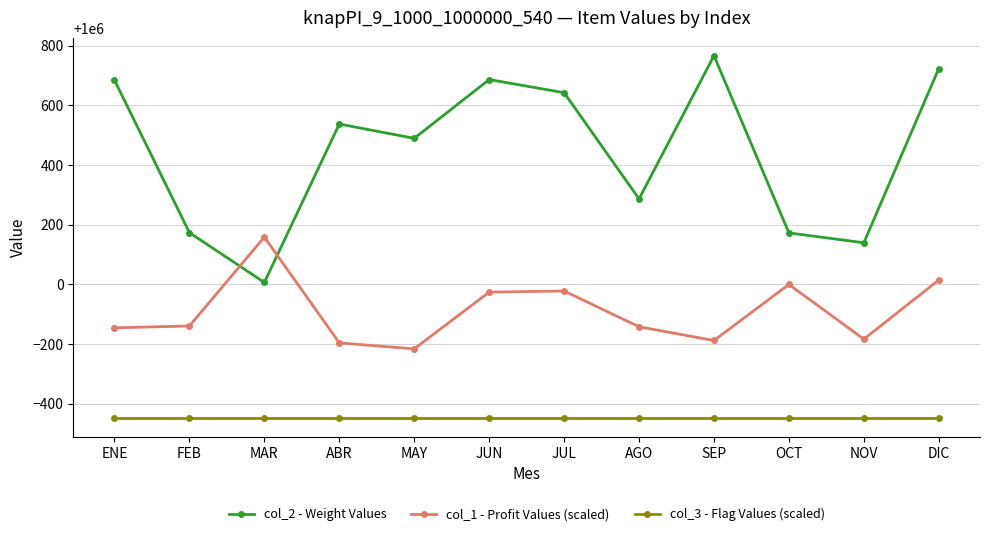

At how many categories does at least one series exceed 999959?

12